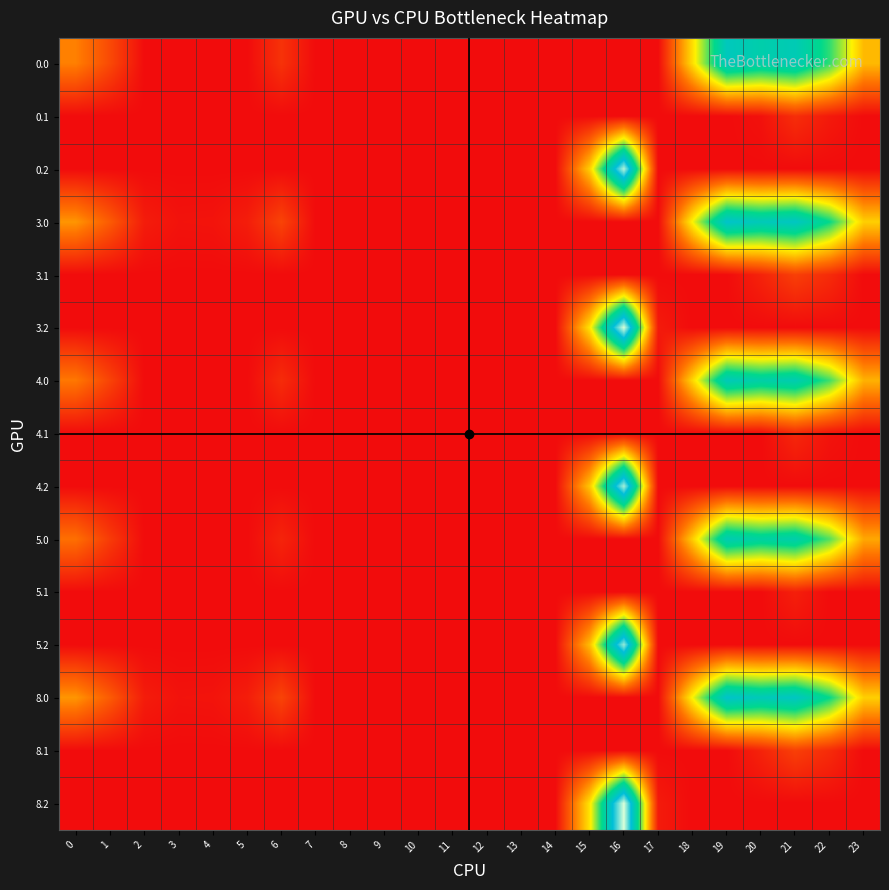

Reading left to right, list all the values displayed in this chart.

0.0: 0=71.0	1=38.5	2=0.0	3=0.0	4=0.0	5=0.0	6=24.0	7=0.0	8=0.0	9=0.0	10=0.0	11=0.0	12=0.0	13=0.0	14=0.0	15=0.0	16=0.0	17=0.0	18=118.6	19=233.5	20=218.9	21=227.4	22=181.3	23=100.3
0.1: 0=0.0	1=0.0	2=0.0	3=0.0	4=0.0	5=0.0	6=0.0	7=0.0	8=0.0	9=0.0	10=0.0	11=0.0	12=0.0	13=0.0	14=0.0	15=0.0	16=0.0	17=0.0	18=0.0	19=0.0	20=3.5	21=21.4	22=8.9	23=0.0
0.2: 0=0.0	1=0.0	2=0.0	3=0.0	4=0.0	5=0.0	6=0.0	7=0.0	8=0.0	9=0.0	10=0.0	11=0.0	12=0.0	13=0.0	14=0.0	15=111.2	16=310.2	17=0.0	18=0.0	19=0.0	20=0.0	21=0.0	22=0.0	23=0.0
3.0: 0=82.0	1=49.5	2=10.3	3=4.4	4=4.9	5=10.8	6=35.0	7=0.0	8=0.0	9=0.0	10=0.0	11=0.0	12=0.0	13=0.0	14=0.0	15=0.0	16=0.0	17=0.0	18=129.6	19=244.5	20=229.9	21=238.4	22=192.3	23=111.3
3.1: 0=0.0	1=0.0	2=0.0	3=0.0	4=0.0	5=0.0	6=0.0	7=0.0	8=0.0	9=0.0	10=0.0	11=0.0	12=0.0	13=0.0	14=0.0	15=0.0	16=0.0	17=0.0	18=0.0	19=0.0	20=14.5	21=32.4	22=19.9	23=0.0
3.2: 0=0.0	1=0.0	2=0.0	3=0.0	4=0.0	5=0.0	6=0.0	7=0.0	8=0.0	9=0.0	10=0.0	11=0.0	12=0.0	13=0.0	14=0.0	15=122.2	16=321.2	17=9.5	18=0.0	19=0.0	20=0.0	21=0.0	22=0.0	23=0.0
4.0: 0=67.0	1=34.5	2=0.0	3=0.0	4=0.0	5=0.0	6=20.0	7=0.0	8=0.0	9=0.0	10=0.0	11=0.0	12=0.0	13=0.0	14=0.0	15=0.0	16=0.0	17=0.0	18=114.6	19=229.5	20=214.9	21=223.4	22=177.3	23=96.3
4.1: 0=0.0	1=0.0	2=0.0	3=0.0	4=0.0	5=0.0	6=0.0	7=0.0	8=0.0	9=0.0	10=0.0	11=0.0	12=0.0	13=0.0	14=0.0	15=0.0	16=0.0	17=0.0	18=0.0	19=0.0	20=0.0	21=17.4	22=4.9	23=0.0
4.2: 0=0.0	1=0.0	2=0.0	3=0.0	4=0.0	5=0.0	6=0.0	7=0.0	8=0.0	9=0.0	10=0.0	11=0.0	12=0.0	13=0.0	14=0.0	15=107.2	16=306.2	17=0.0	18=0.0	19=0.0	20=0.0	21=0.0	22=0.0	23=0.0
5.0: 0=62.0	1=29.5	2=0.0	3=0.0	4=0.0	5=0.0	6=15.0	7=0.0	8=0.0	9=0.0	10=0.0	11=0.0	12=0.0	13=0.0	14=0.0	15=0.0	16=0.0	17=0.0	18=109.6	19=224.5	20=209.9	21=218.4	22=172.3	23=91.3
5.1: 0=0.0	1=0.0	2=0.0	3=0.0	4=0.0	5=0.0	6=0.0	7=0.0	8=0.0	9=0.0	10=0.0	11=0.0	12=0.0	13=0.0	14=0.0	15=0.0	16=0.0	17=0.0	18=0.0	19=0.0	20=0.0	21=12.4	22=0.0	23=0.0
5.2: 0=0.0	1=0.0	2=0.0	3=0.0	4=0.0	5=0.0	6=0.0	7=0.0	8=0.0	9=0.0	10=0.0	11=0.0	12=0.0	13=0.0	14=0.0	15=102.2	16=301.2	17=0.0	18=0.0	19=0.0	20=0.0	21=0.0	22=0.0	23=0.0
8.0: 0=82.0	1=49.5	2=10.3	3=4.4	4=4.9	5=10.8	6=35.0	7=0.0	8=0.0	9=0.0	10=0.0	11=0.0	12=0.0	13=0.0	14=0.0	15=0.0	16=0.0	17=0.0	18=129.6	19=244.5	20=229.9	21=238.4	22=192.3	23=111.3
8.1: 0=0.0	1=0.0	2=0.0	3=0.0	4=0.0	5=0.0	6=0.0	7=0.0	8=0.0	9=0.0	10=0.0	11=0.0	12=0.0	13=0.0	14=0.0	15=0.0	16=0.0	17=0.0	18=0.0	19=0.0	20=14.5	21=32.4	22=19.9	23=0.0
8.2: 0=0.0	1=0.0	2=0.0	3=0.0	4=0.0	5=0.0	6=0.0	7=0.0	8=0.0	9=0.0	10=0.0	11=0.0	12=0.0	13=0.0	14=0.0	15=122.2	16=321.2	17=9.5	18=0.0	19=0.0	20=0.0	21=0.0	22=0.0	23=0.0